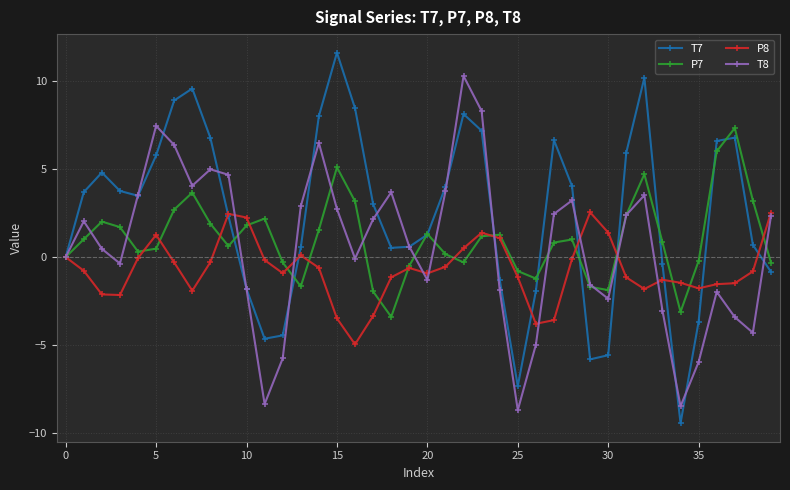

True or false: P8 has more than 1 interior local peaks.

True